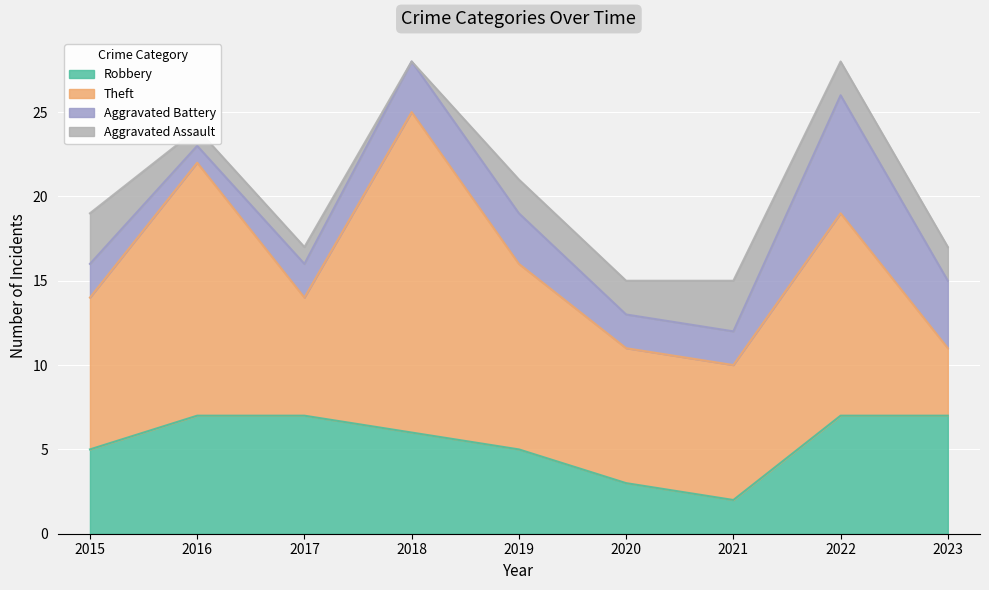

Rank the series at 2016 from highest to lowest value.

Theft, Robbery, Aggravated Battery, Aggravated Assault